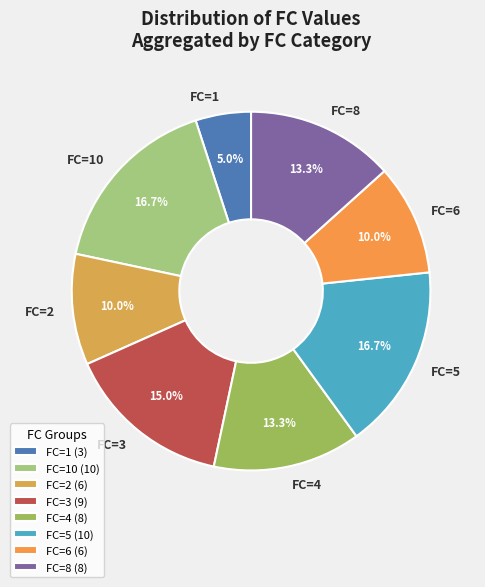

Do FC=6 and FC=5 together represent more than half of the pie?

No